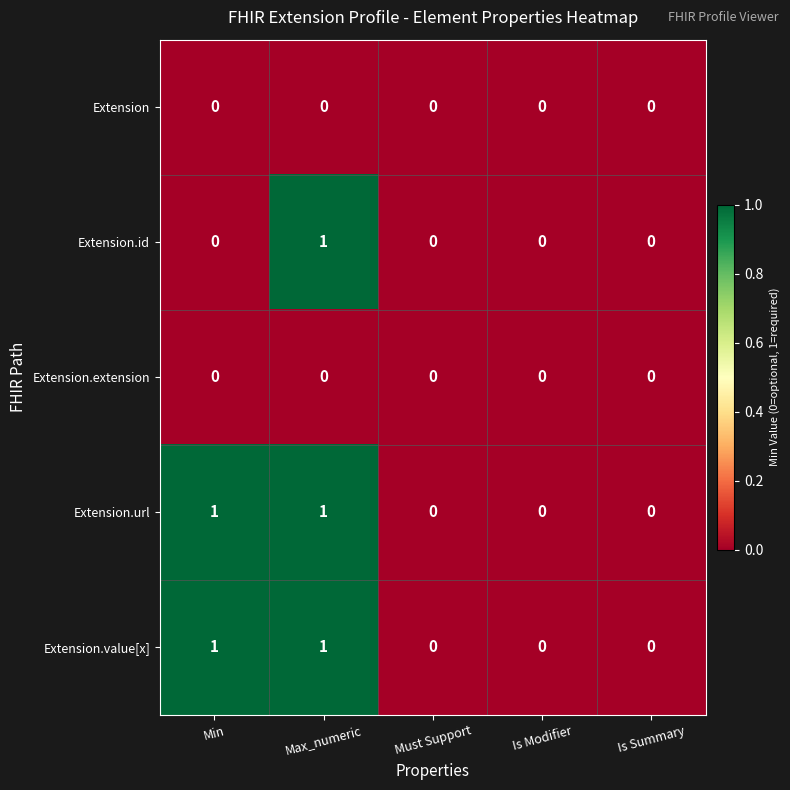

The Extension.value[x] series shows 0 at Must Support. True or false?

True